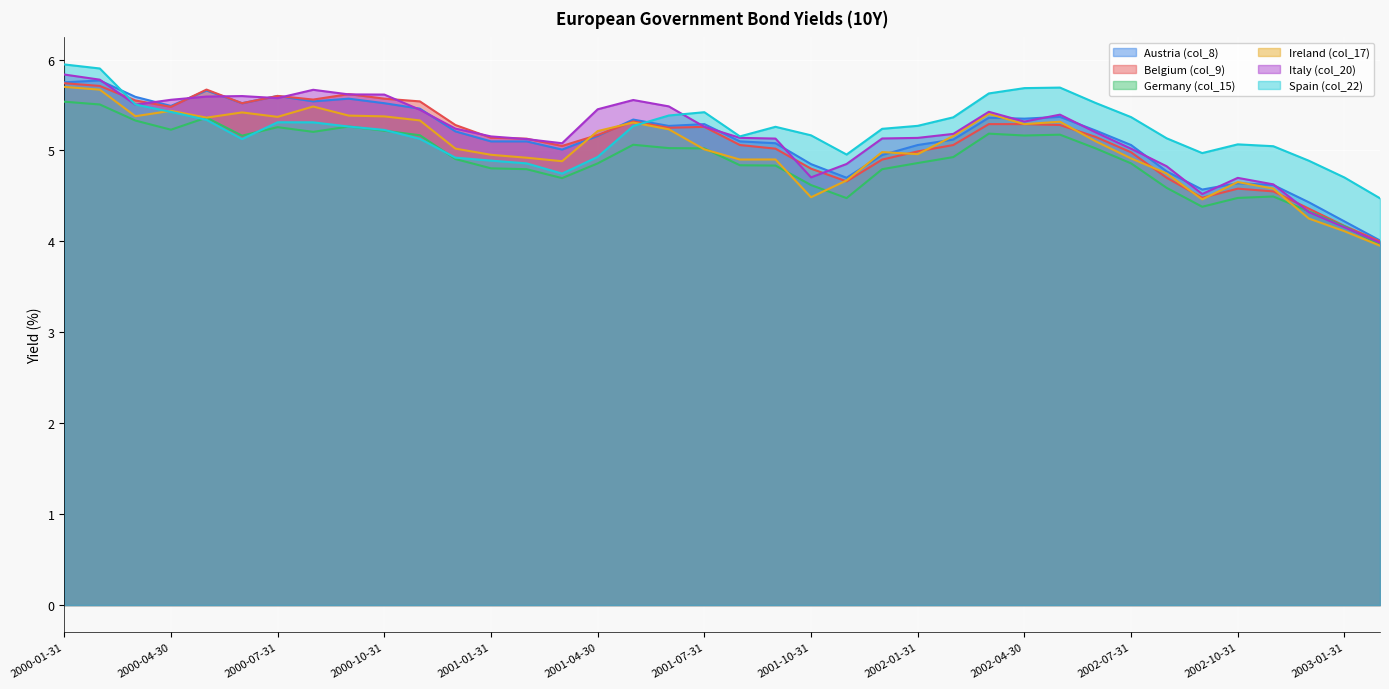

How many times do Belgium (col_9) and Spain (col_22) cross each other?

2